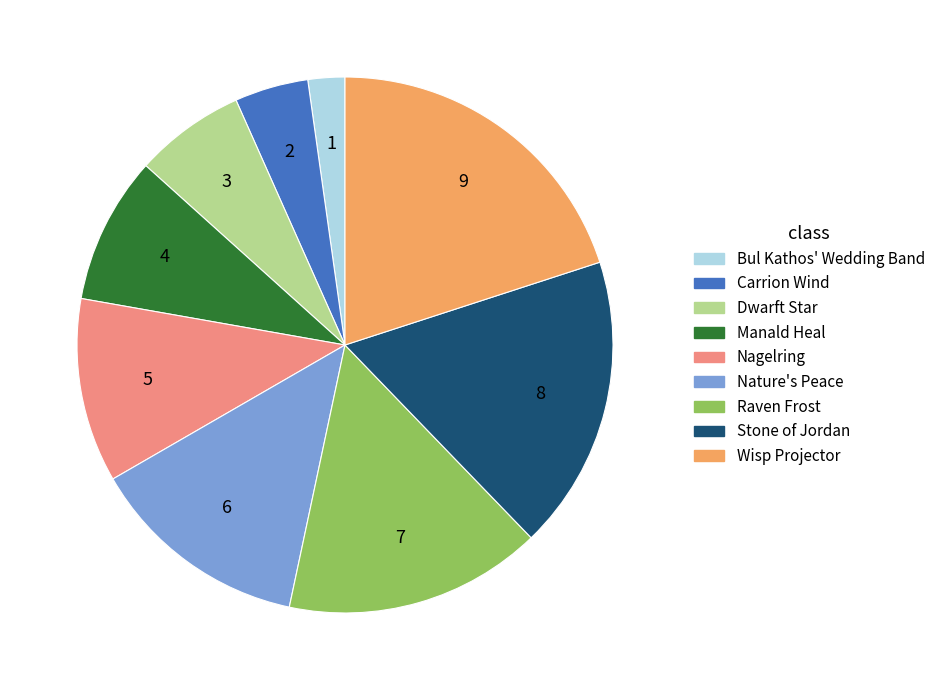

Rank the categories by value from highest to lowest.

Wisp Projector, Stone of Jordan, Raven Frost, Nature's Peace, Nagelring, Manald Heal, Dwarft Star, Carrion Wind, Bul Kathos' Wedding Band